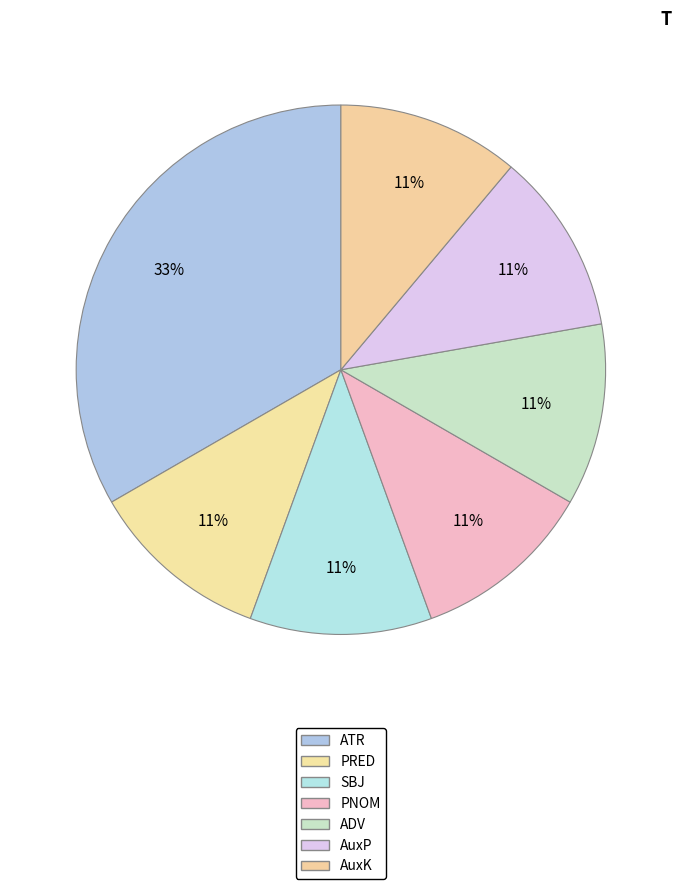

How many segments does this pie chart have?

7